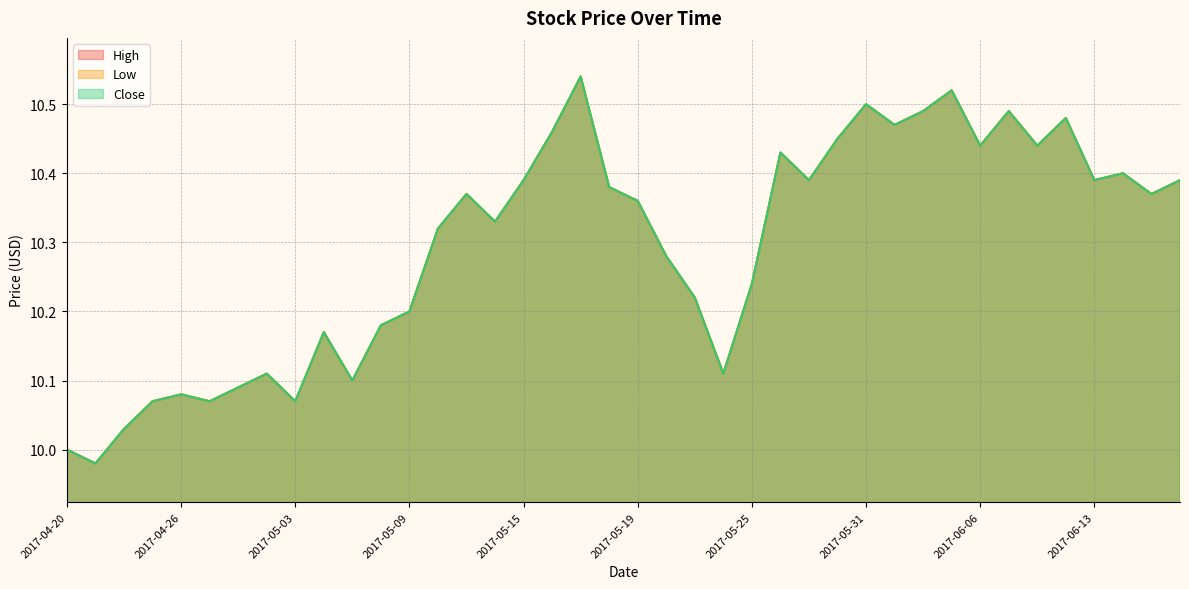

Where is the first local maximum for Low?

2017-04-26